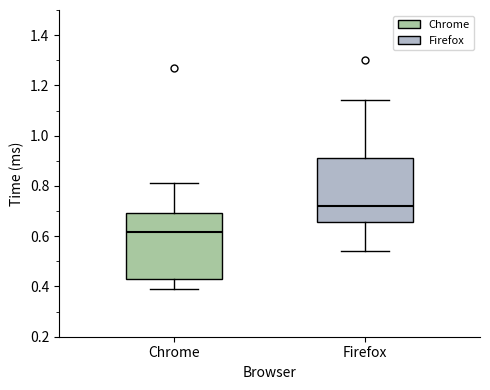

Where does the lower whisker of the box for Firefox end on the y-axis? The values are not printed on the chart, so give them approximately, as read against the axis.

0.54